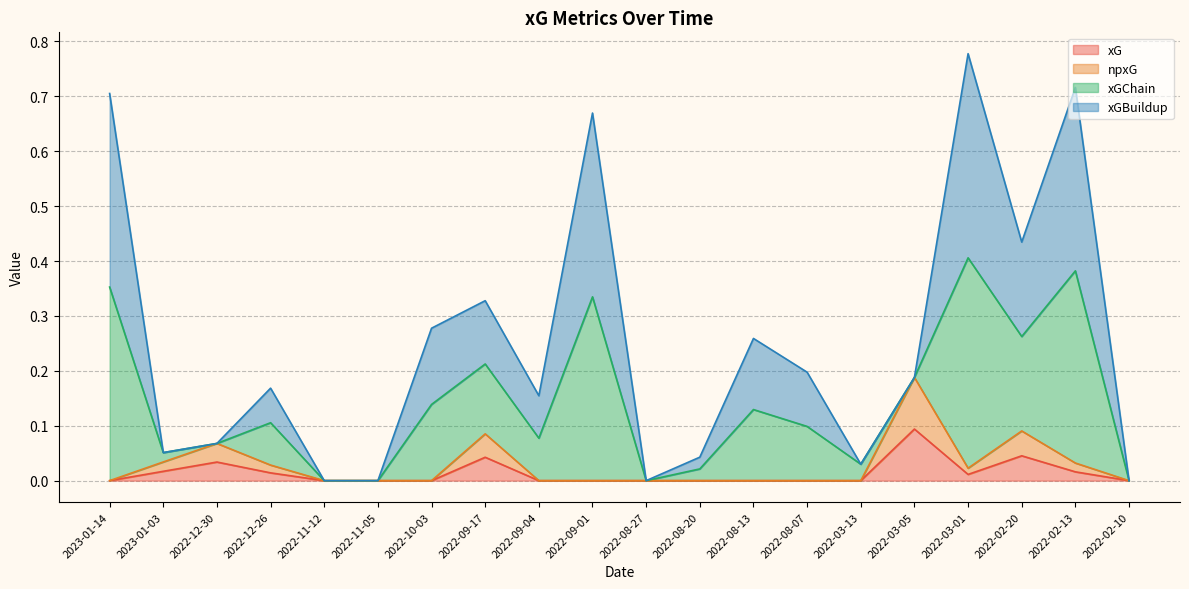

True or false: npxG and xGChain intersect in this chart.

False